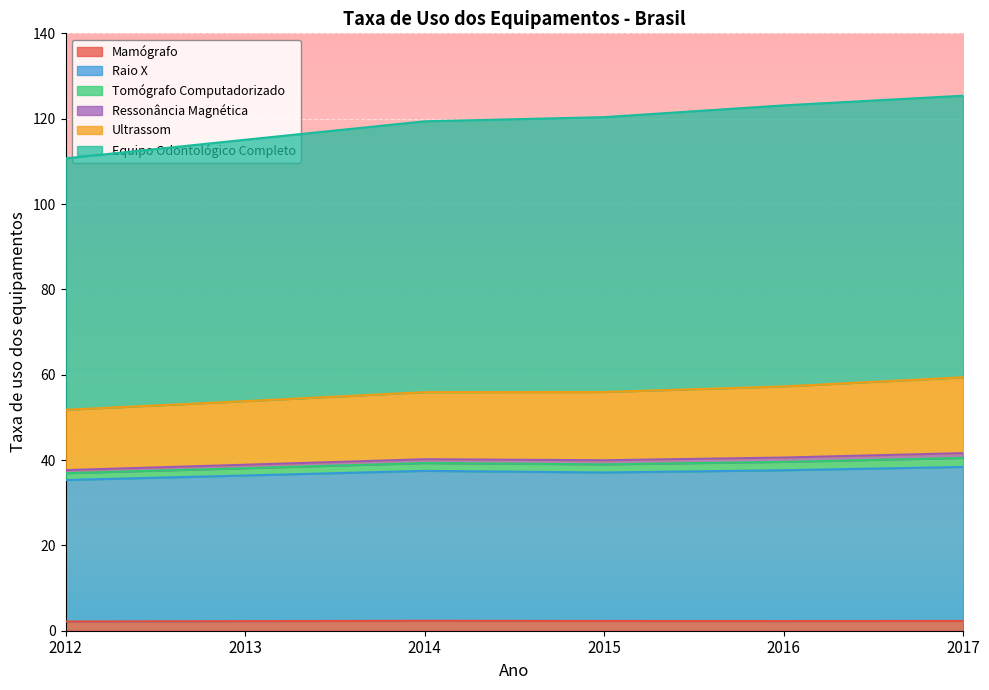

True or false: Mamógrafo has a value of 2.3 at 2015.

True